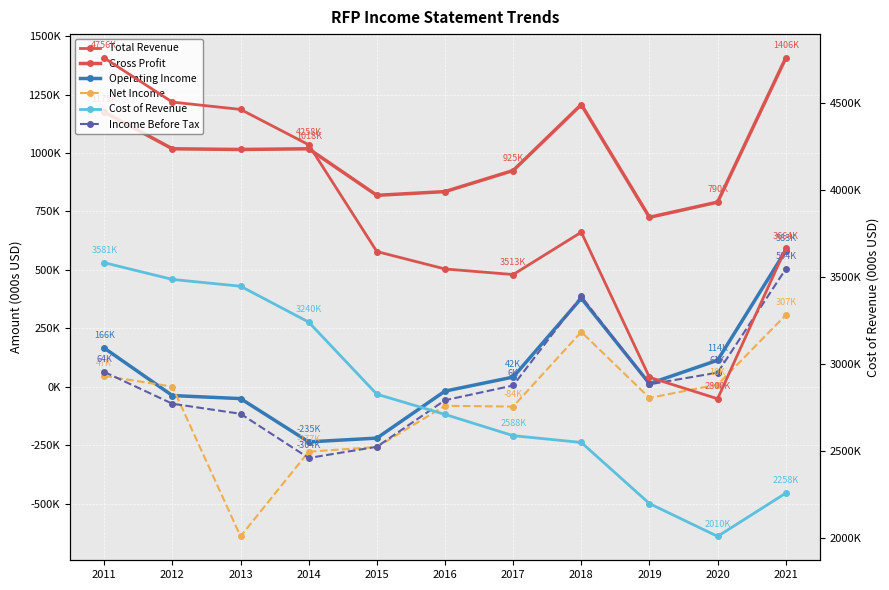

In Net Income, how many points are higher than both neighbors (excluding endpoints)?

2